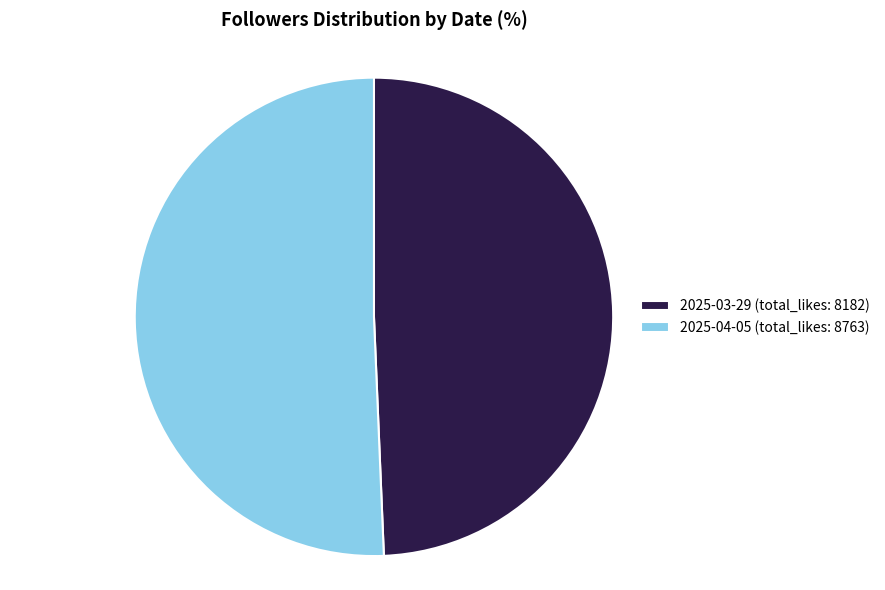

True or false: 2025-04-05 (total_likes: 8763) accounts for 51% of the total.

True